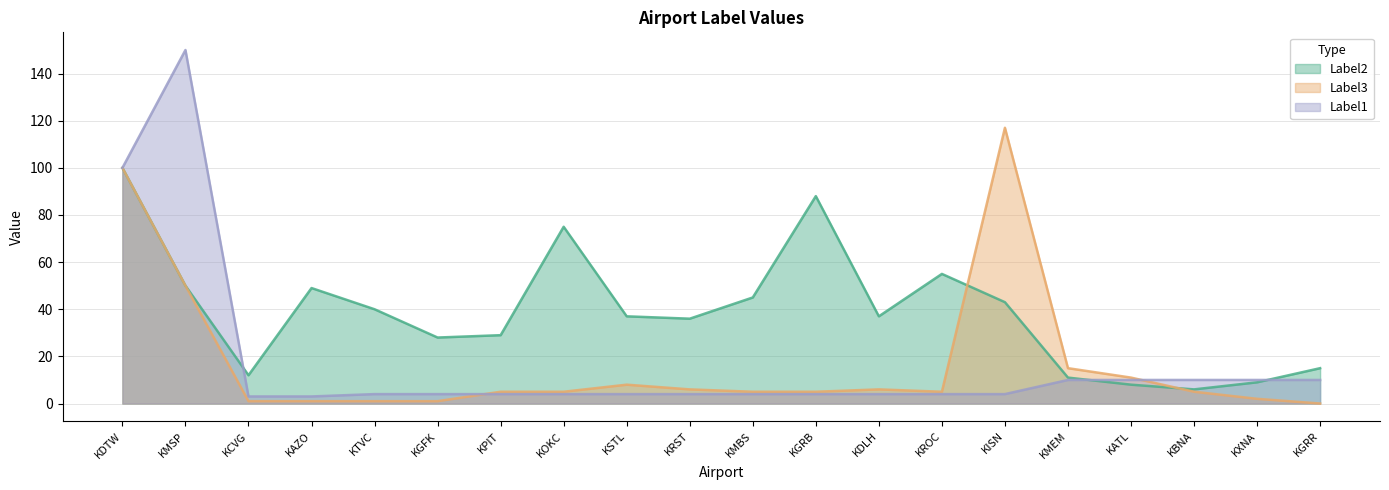

What is the difference between the second highest and second lowest values in the Label3 series?

99